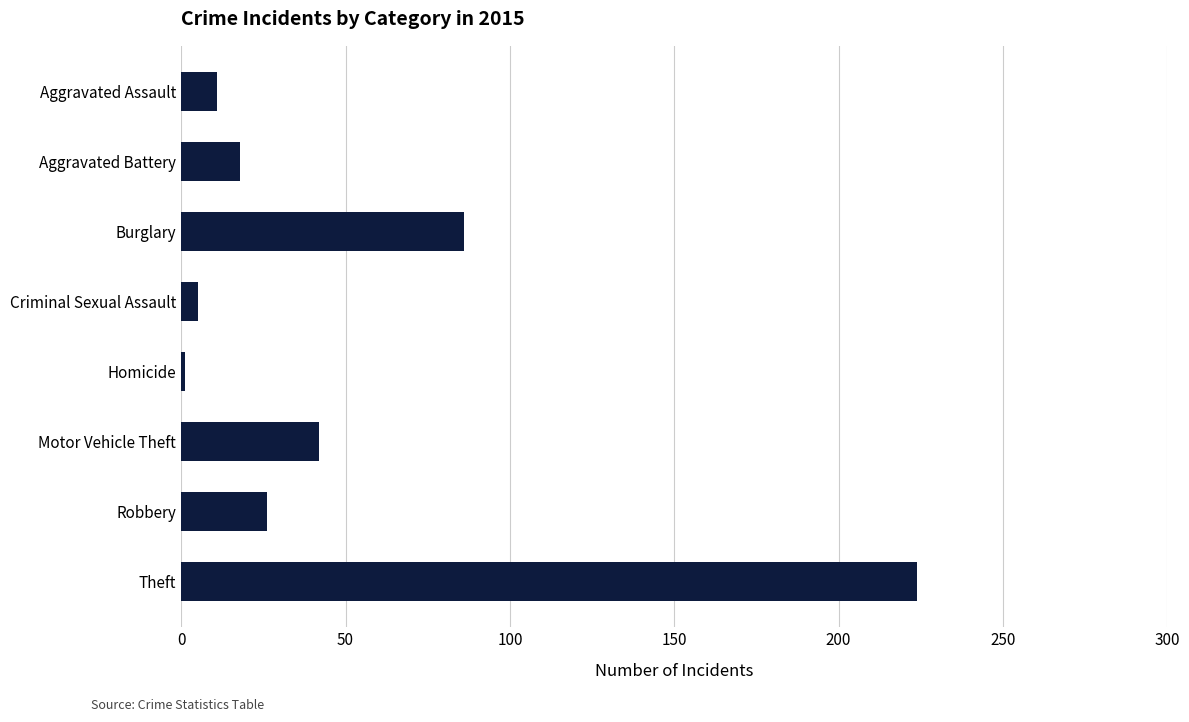

List the labels in order of value, smallest first.

Homicide, Criminal Sexual Assault, Aggravated Assault, Aggravated Battery, Robbery, Motor Vehicle Theft, Burglary, Theft